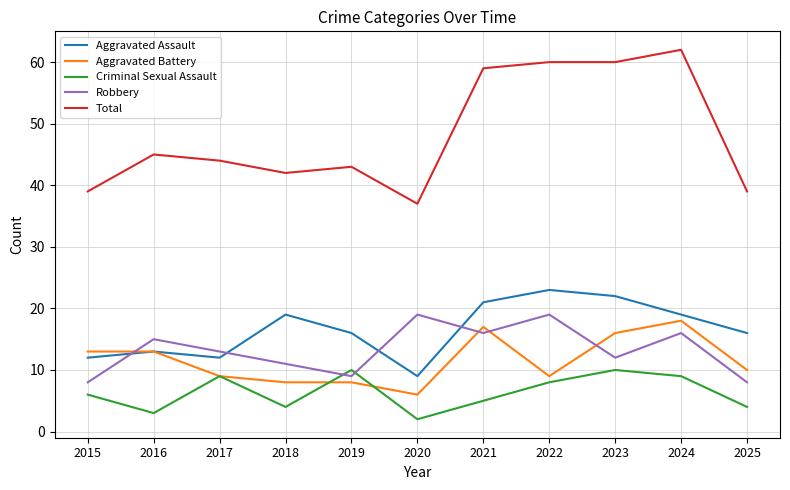

Which series has the largest total across all categories?

Total